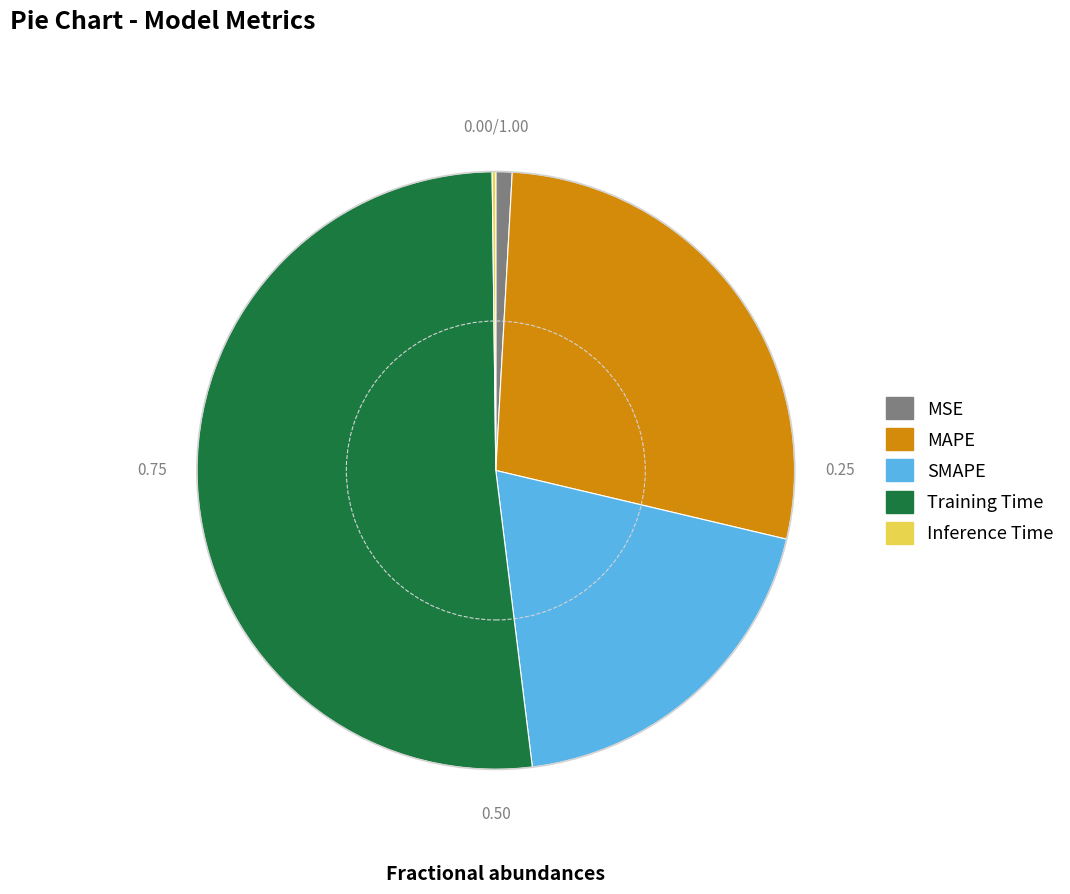

Which slice is the largest?

Training Time